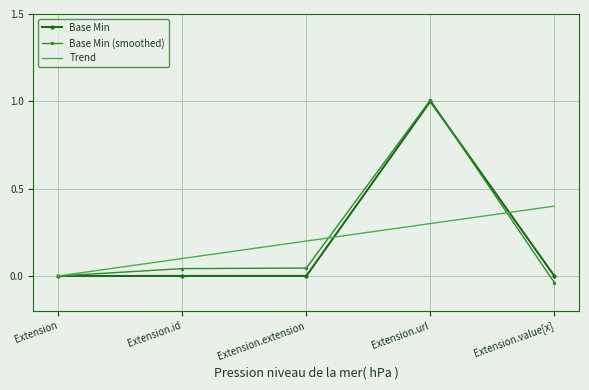

What are all the series names shown in the legend?

Base Min, Base Min (smoothed), Trend